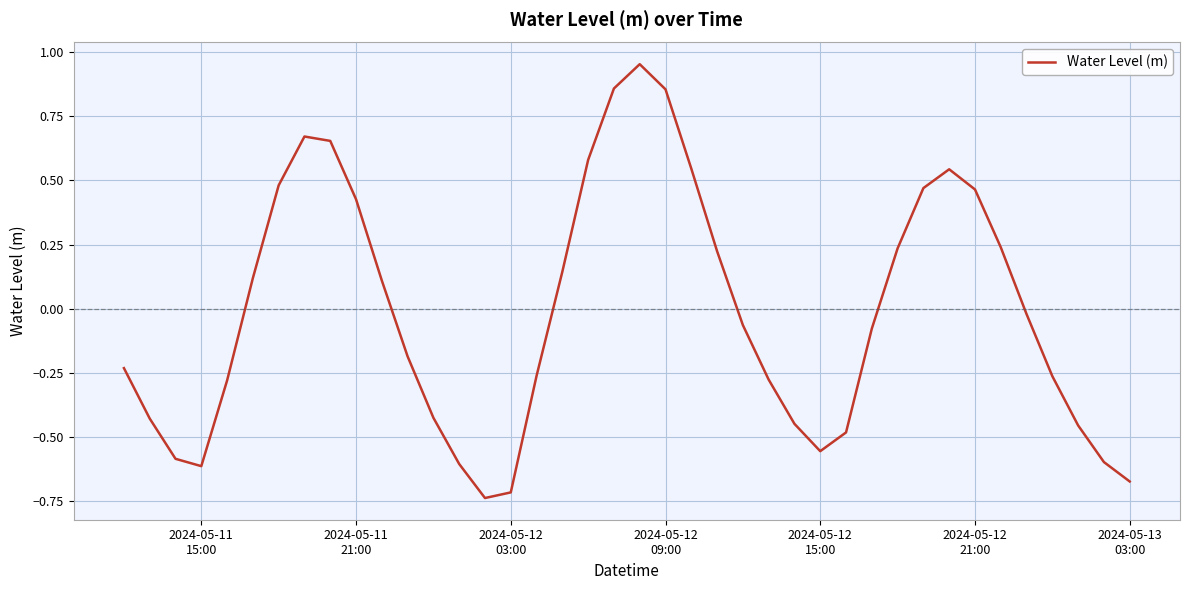

What is the difference between the maximum and minimum values?

1.7